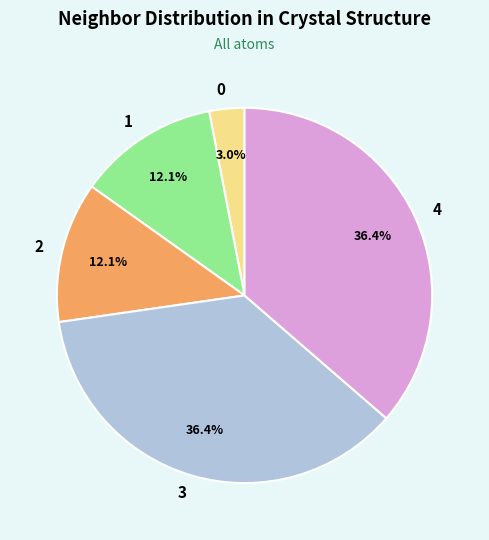

Do 4 and 2 together represent more than half of the pie?

No